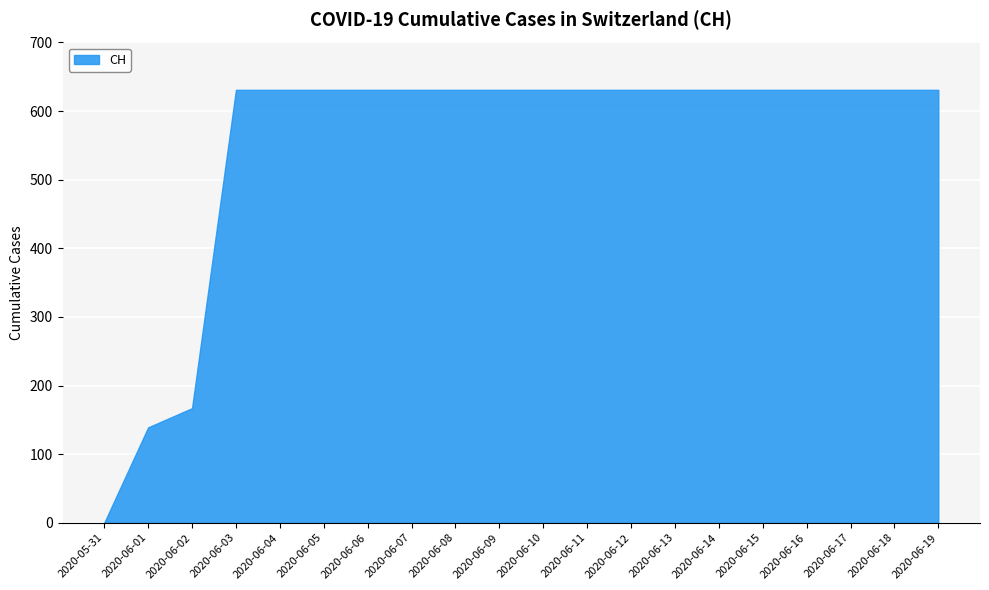

What is the sum of the values at 2020-05-31 and 2020-06-15?

631